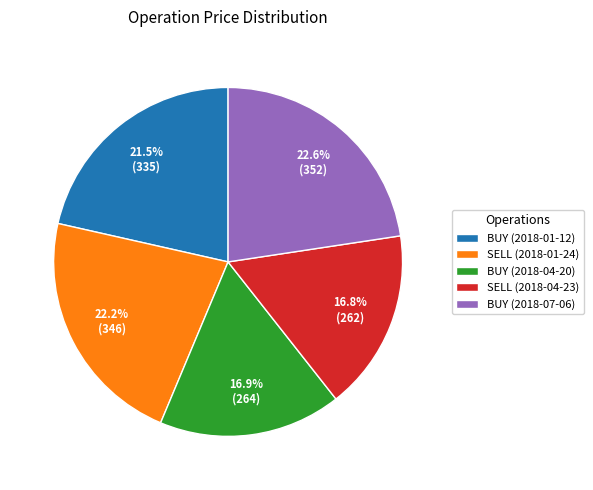

Count the number of slices in the pie.

5